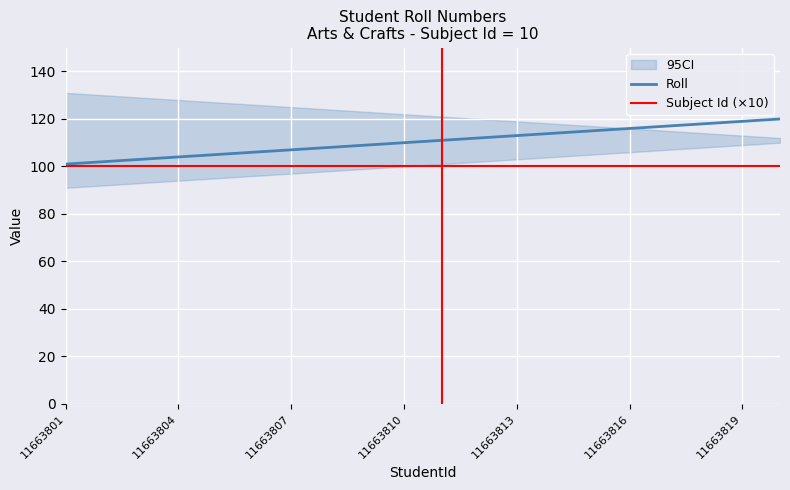

What is the highest value of the Roll series?

120